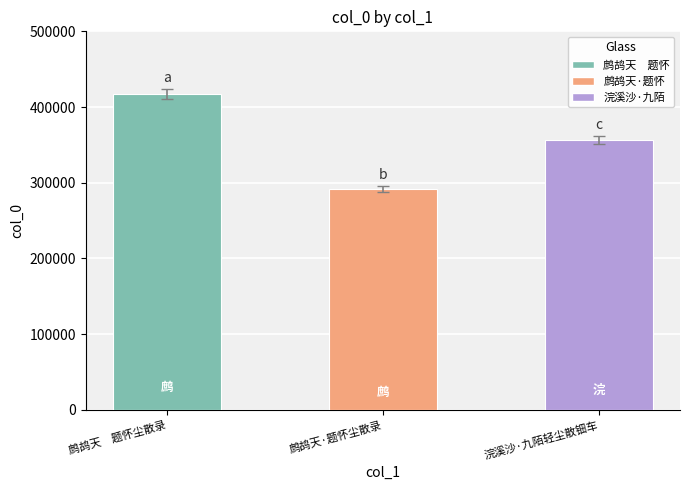

What is the value of the 2nd bar from the left?

291968